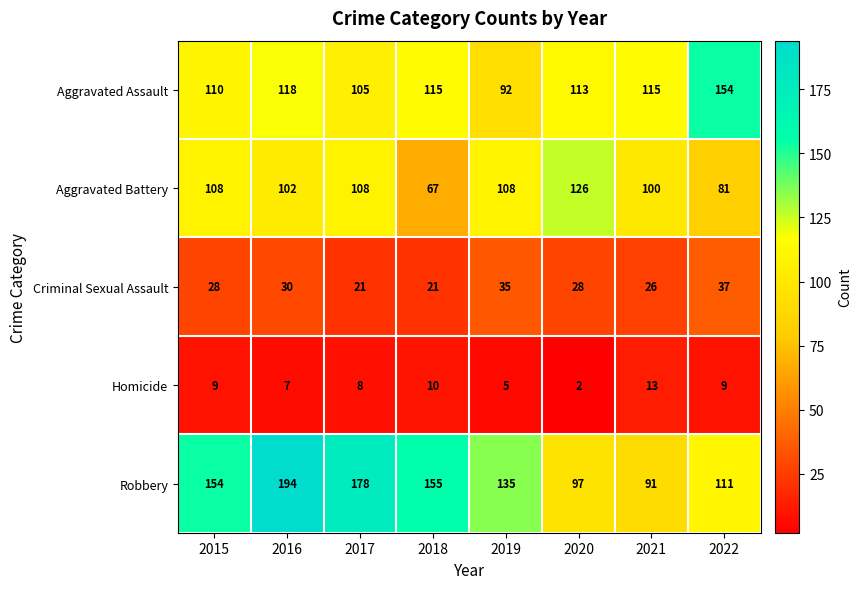

Which label corresponds to the largest value in the chart?

2016